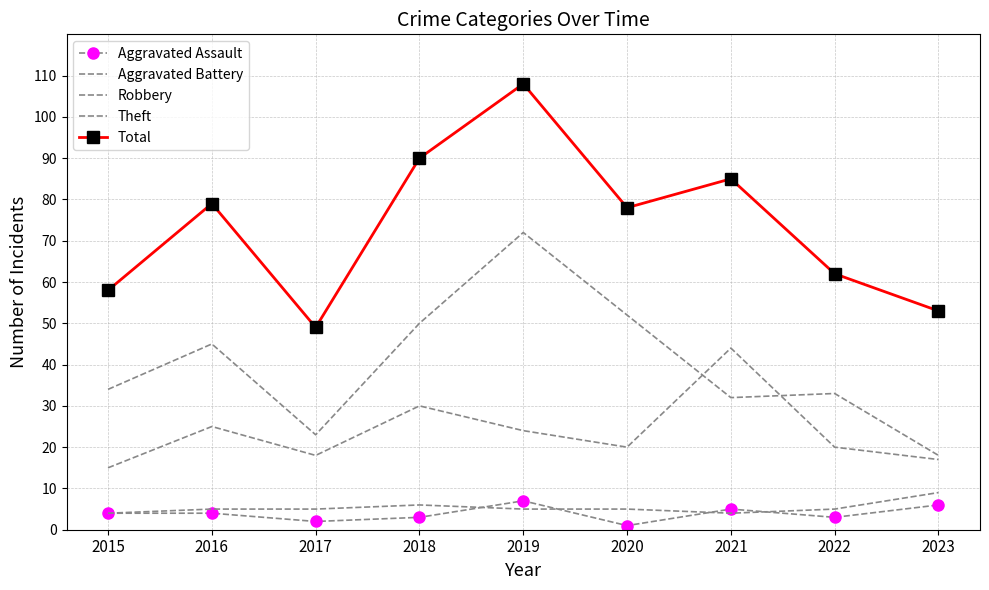

How many values in the Aggravated Battery series are below 5?

2